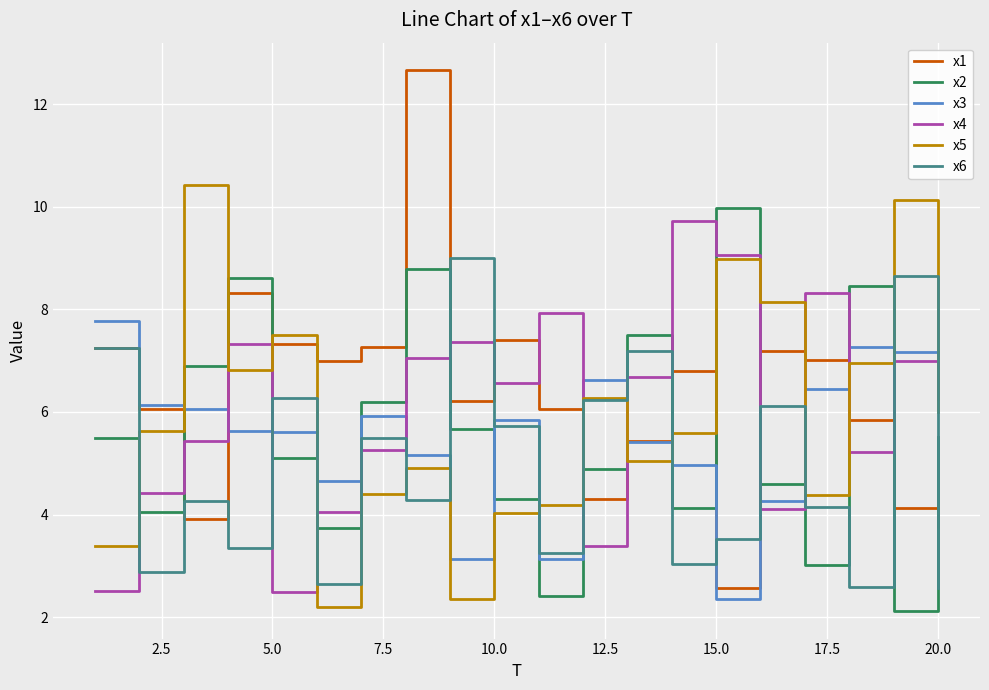

Does the chart have visible grid lines?

Yes